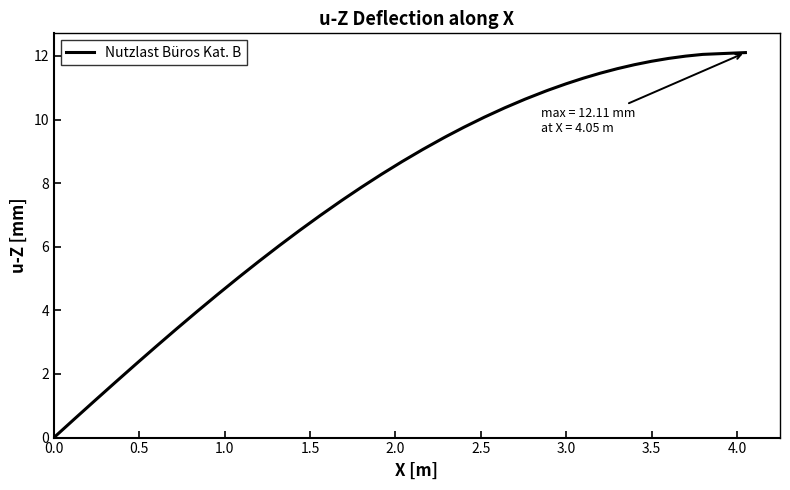

What is the maximum value shown in the chart?

12.1